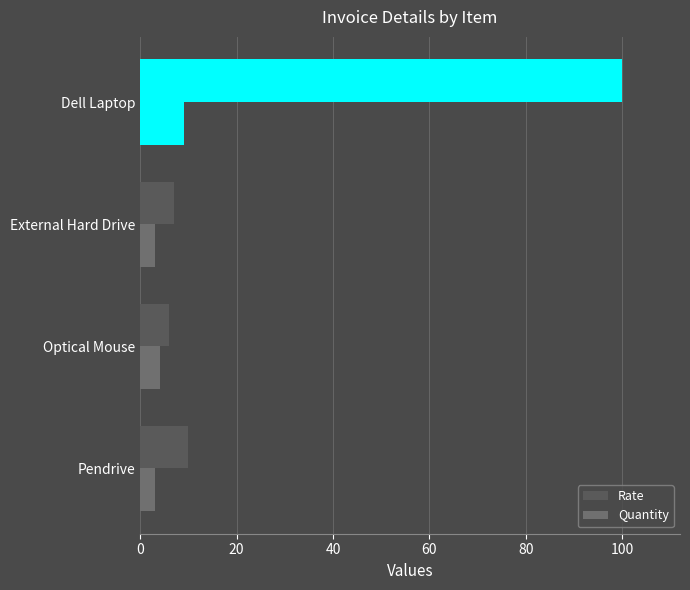

What is the sum of all Rate values?

123